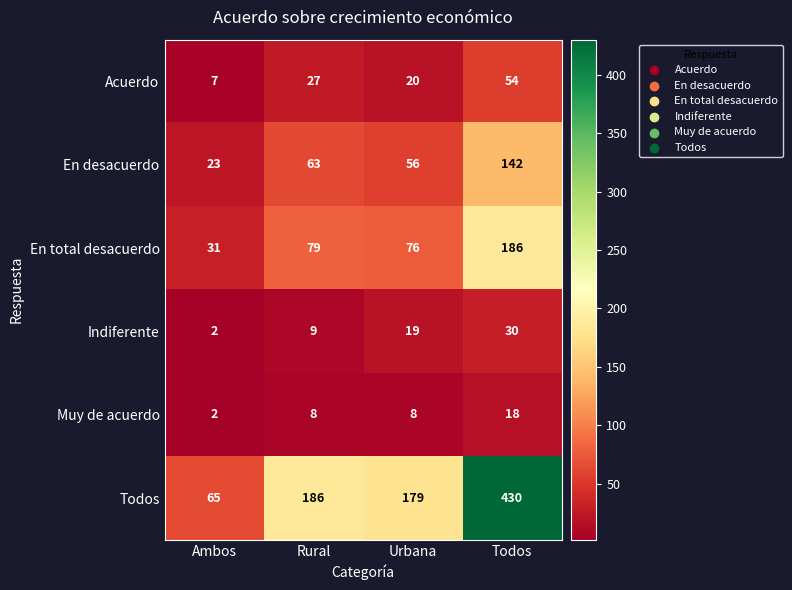

Which series has the largest total across all categories?

Todos